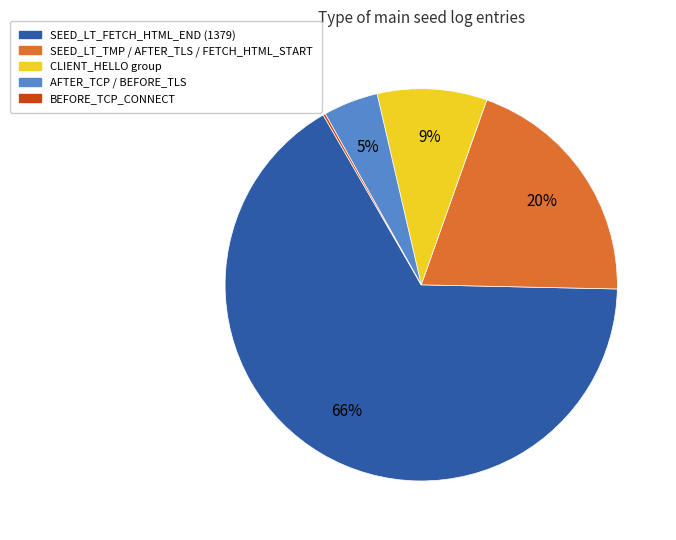

To the nearest percent, what is the average slice percentage?

20%